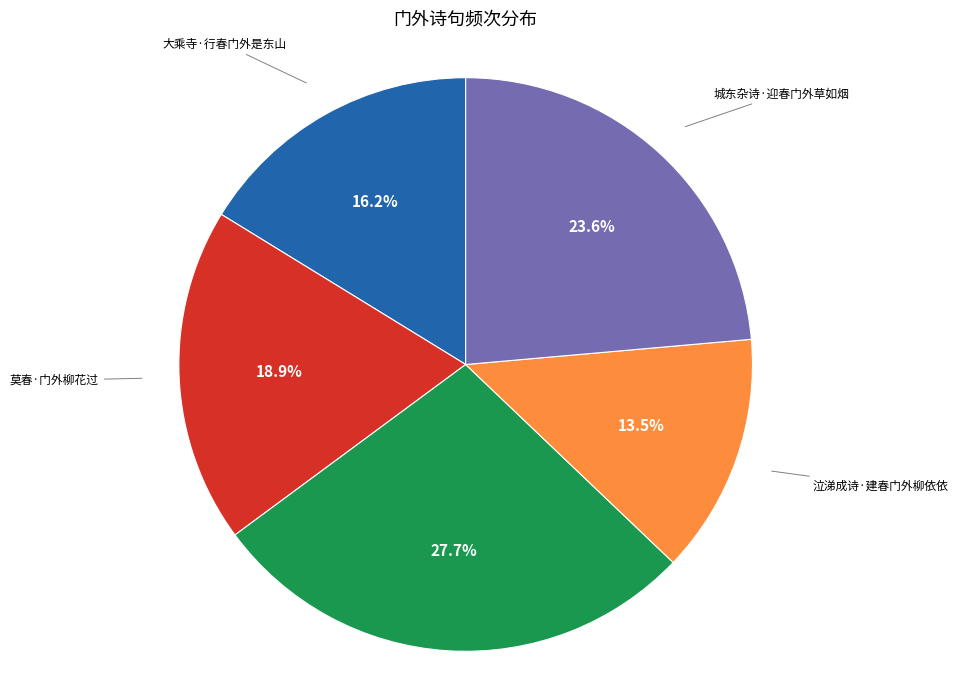

How many slices are in this pie chart?

5